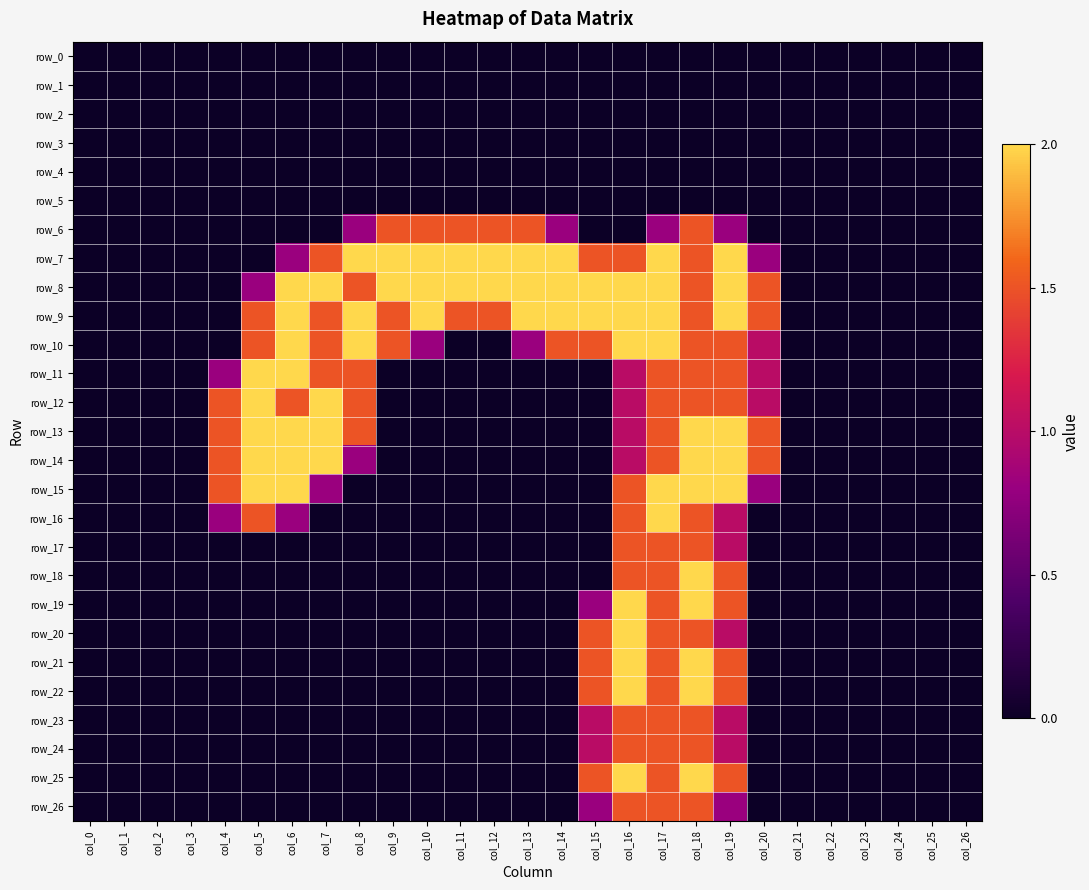

What is the difference between the highest and lowest values at col_18?

2.0